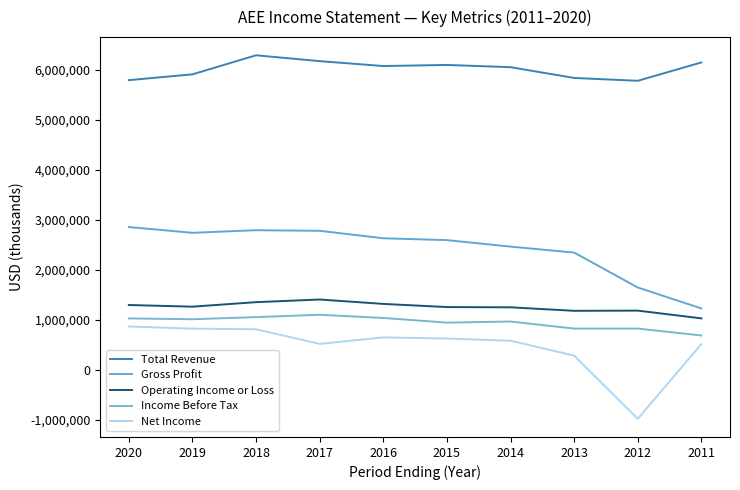

What is the value of the Gross Profit point at the 5th from the left?

2634000